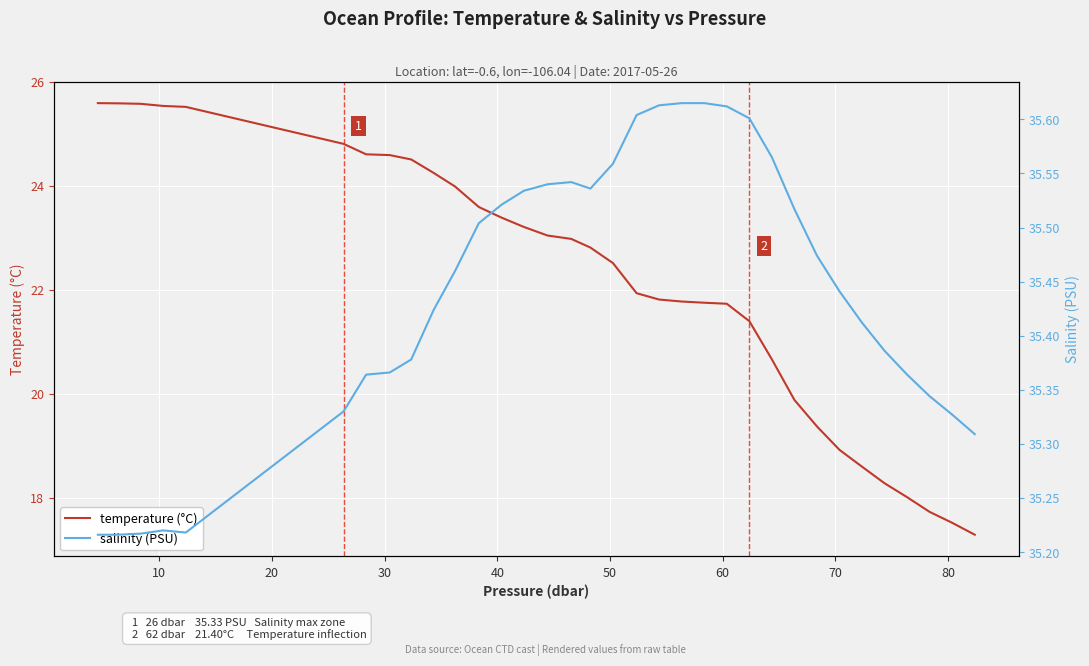

What is the minimum value for temperature (°C)?

17.3